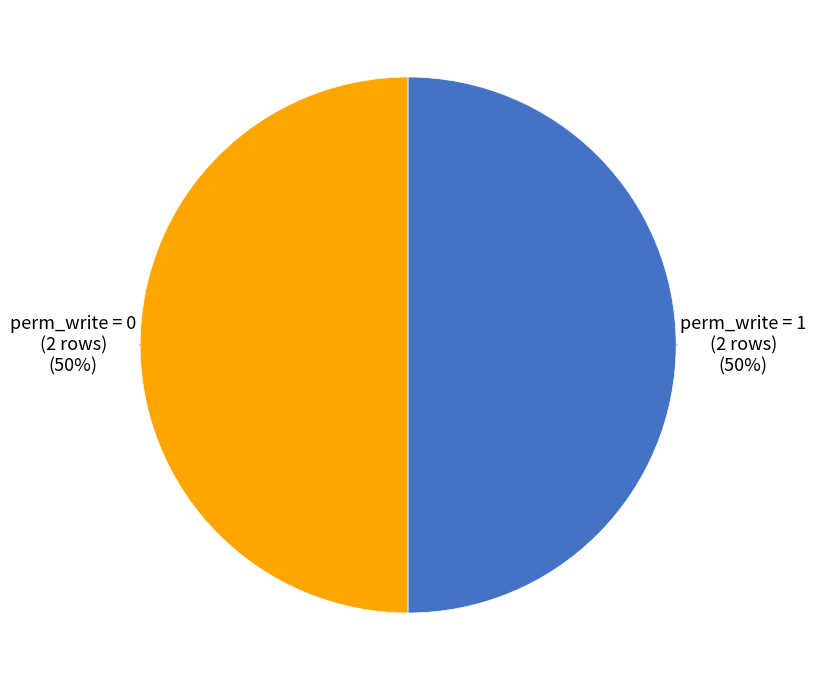

To the nearest percent, what is the difference between the largest and smallest slice percentages?

0%